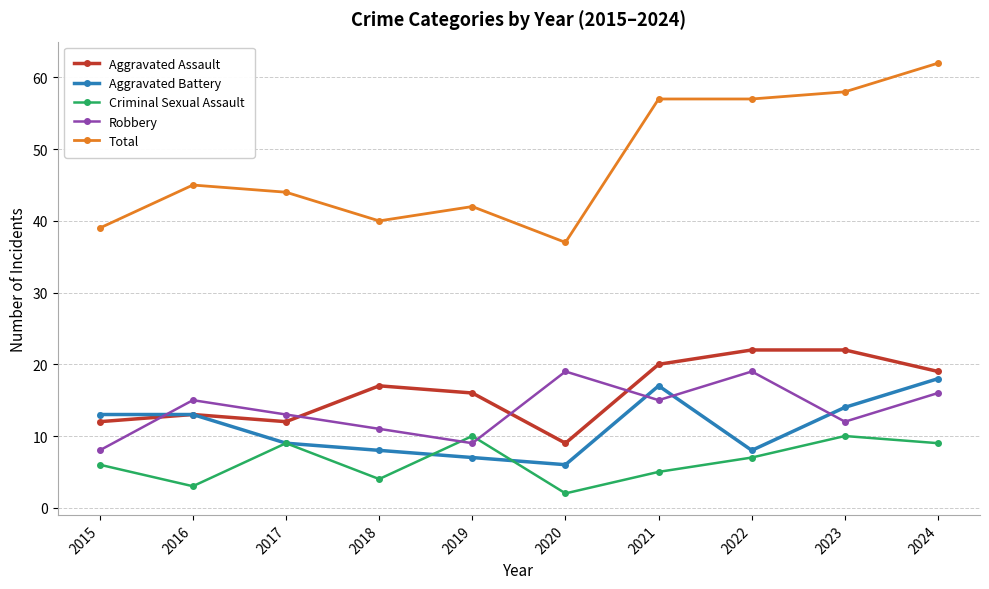

What is the highest value of the Total series?

62